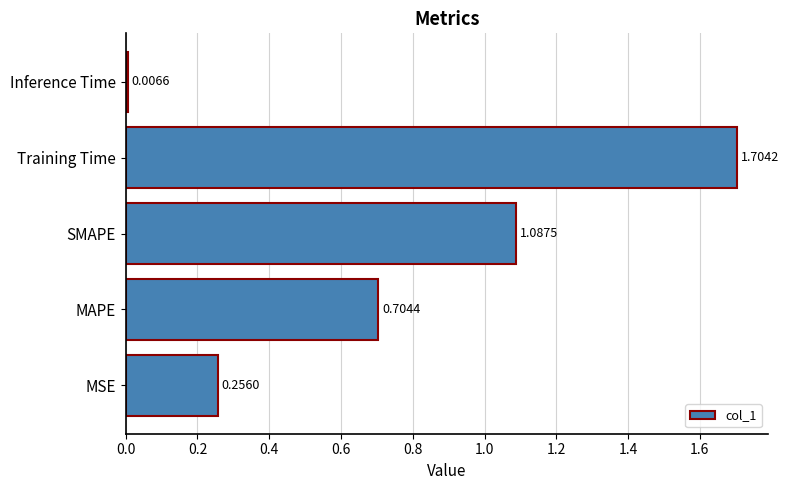

Rank the categories by value from lowest to highest.

Inference Time, MSE, MAPE, SMAPE, Training Time